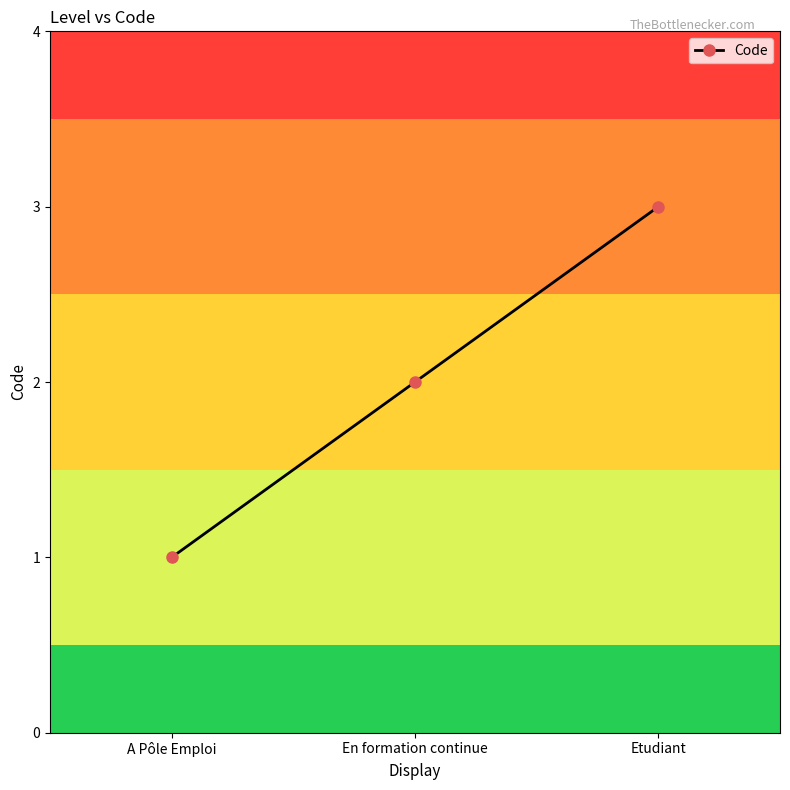

What is the label of the 2nd point from the left?

En formation continue